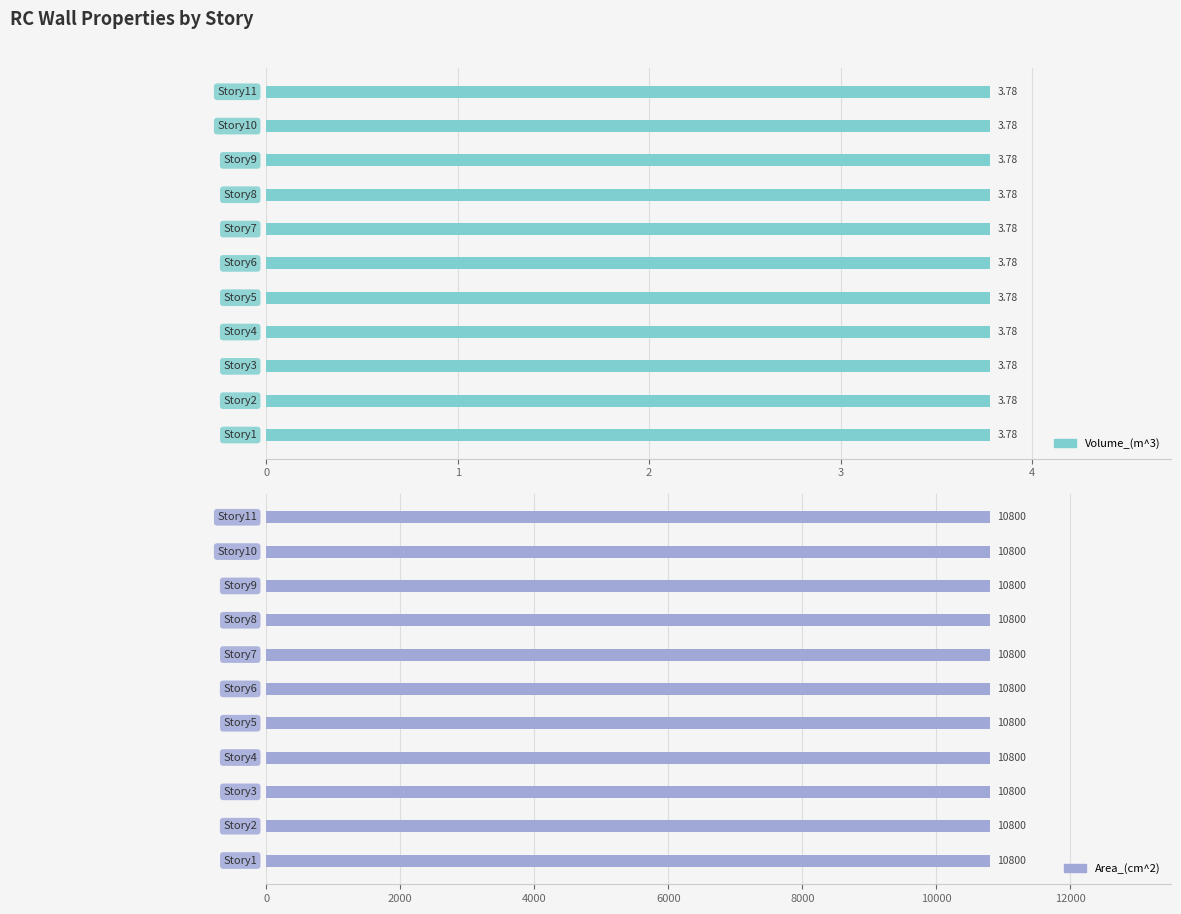

What is the value of the Volume_(m^3) bar at the 7th from the left?

3.8